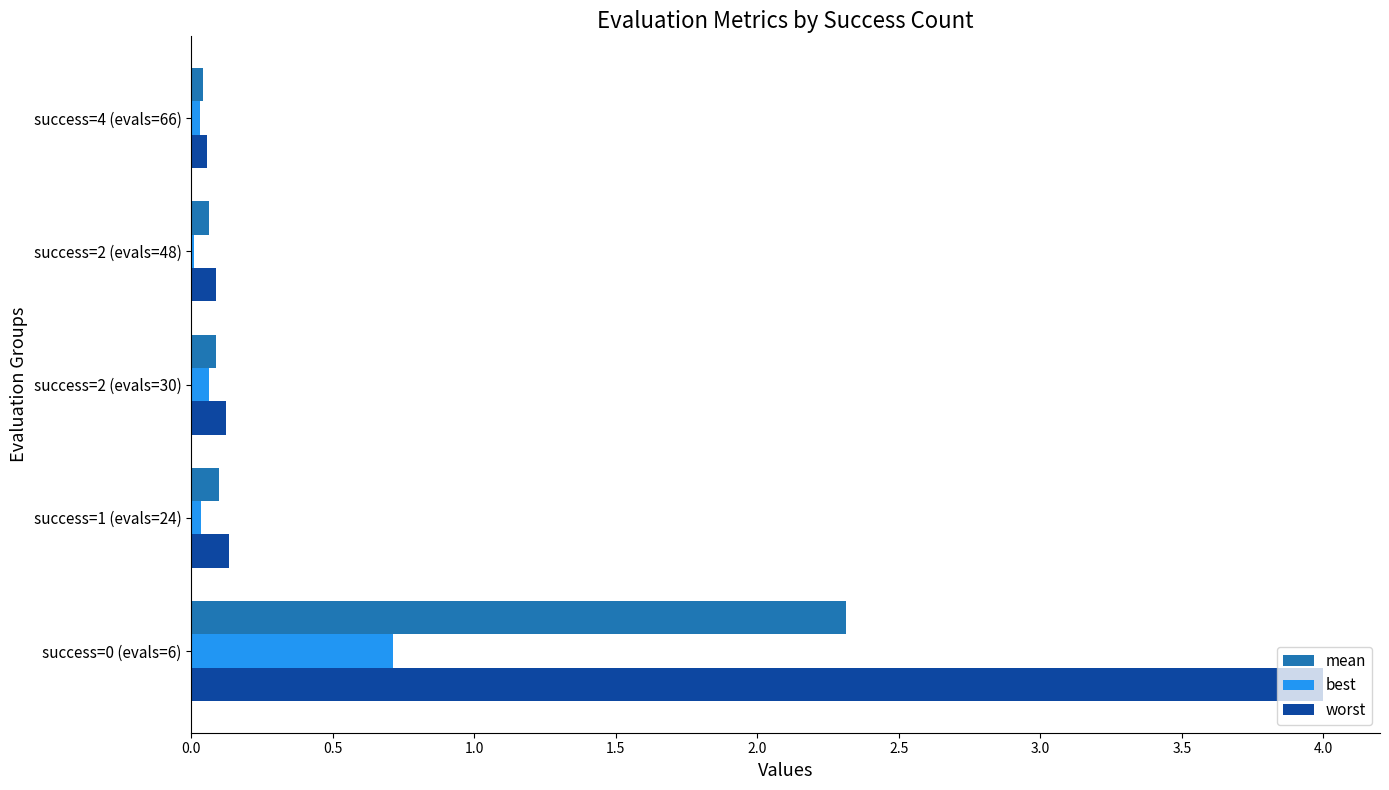

Which series changed the most between success=0 (evals=6) and success=4 (evals=66)?

worst